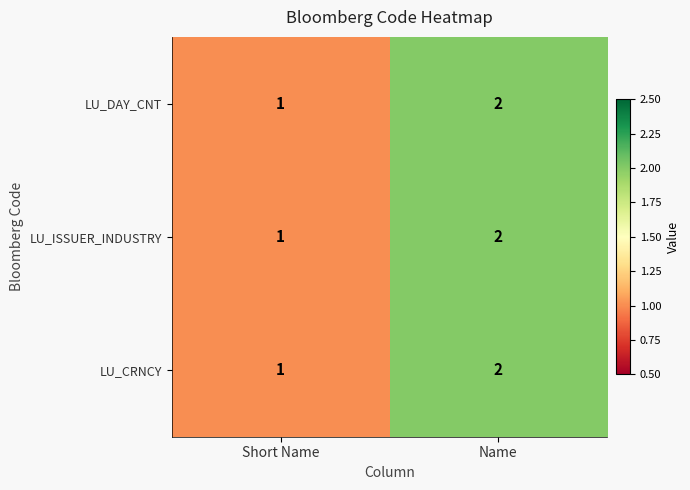

Where is LU_DAY_CNT nearest to the value 1?

Short Name